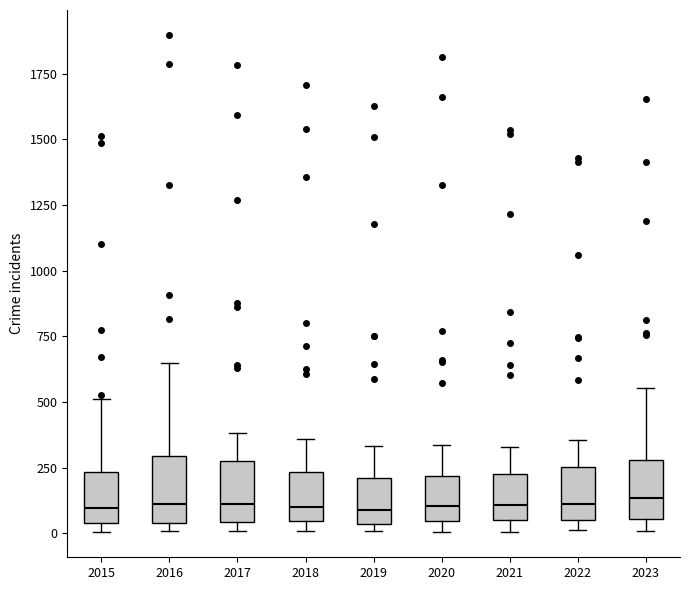

Where is the upper edge of the box at x = 2022 on the y-axis? The values are not printed on the chart, so give them approximately, as read against the axis.

250